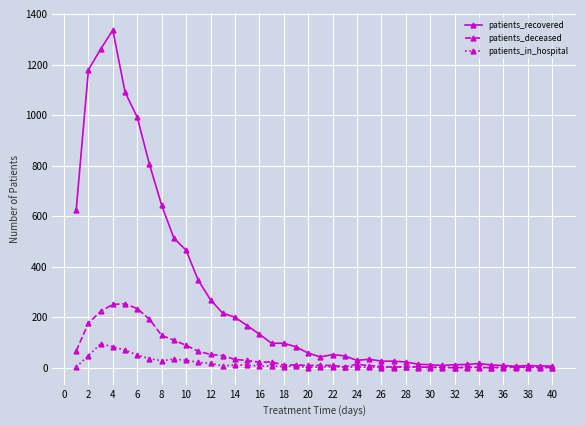

Rank the series by their maximum value, from highest to lowest.

patients_recovered, patients_deceased, patients_in_hospital